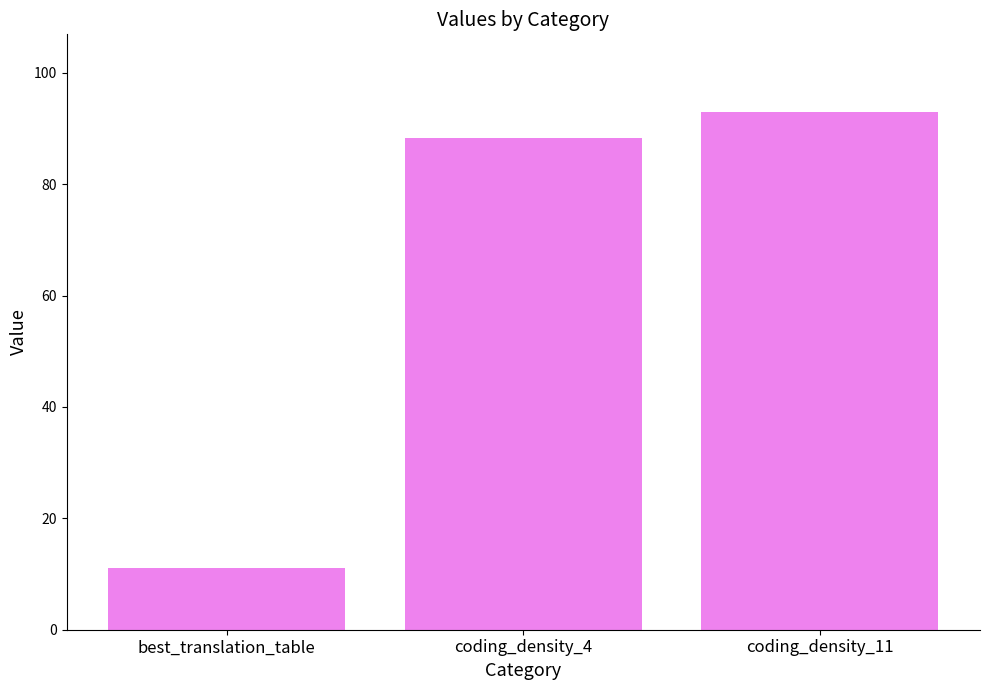

At which label does the data first exceed 88?

coding_density_4